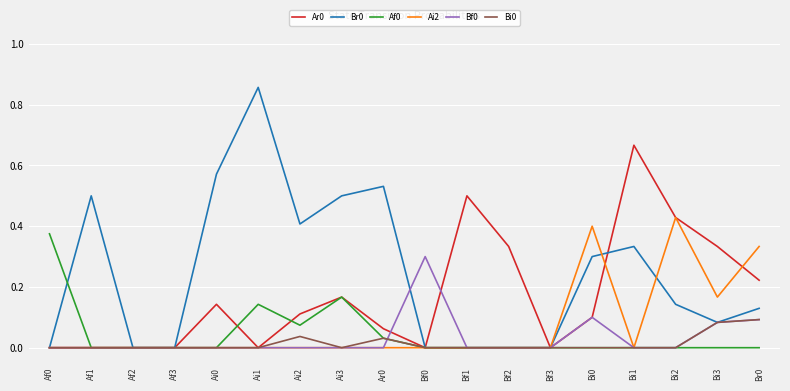

Which category has the highest value across all series?

Ai1